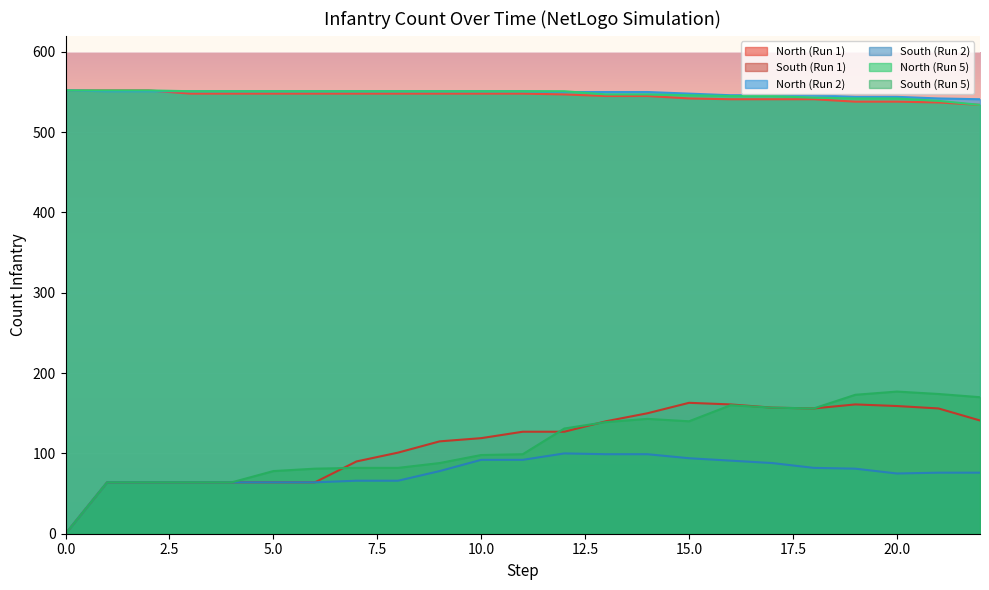

What is the difference between the highest and lowest values at 12?

451